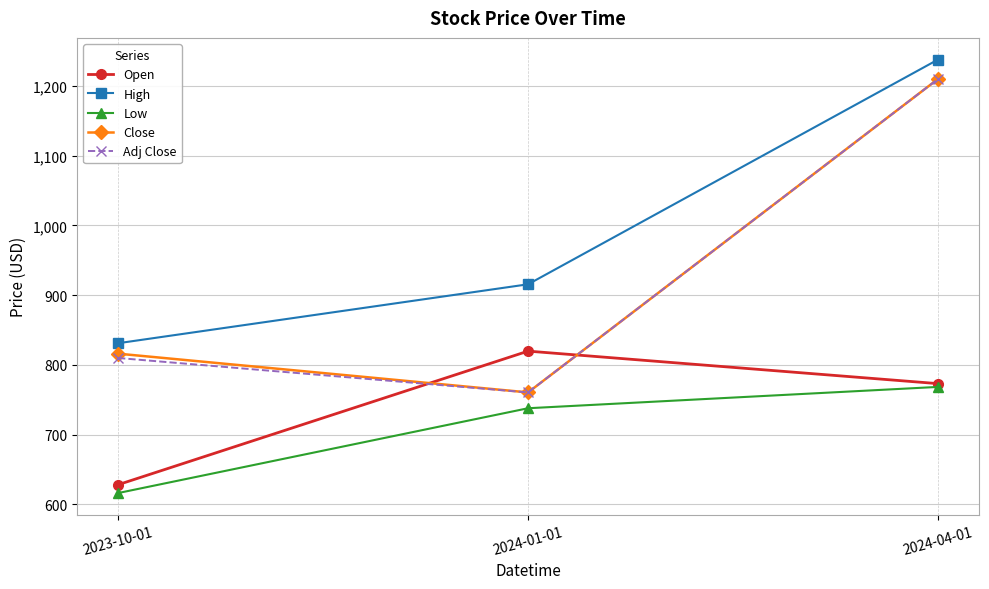

How many lines are shown in the chart?

5